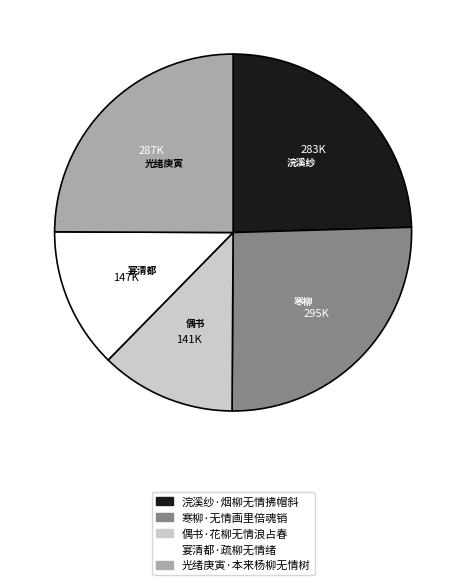

How many slices are in this pie chart?

5